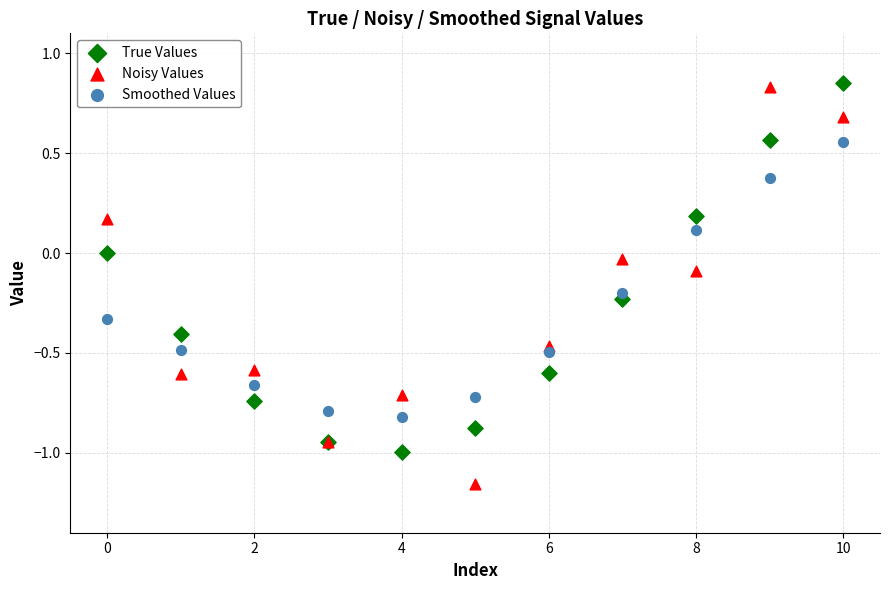

Which series has the largest Y range (max minus min)?

Noisy Values